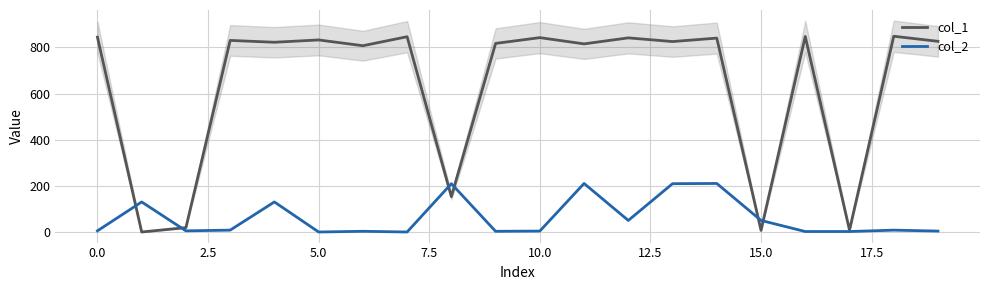

How many series are shown in this chart?

2